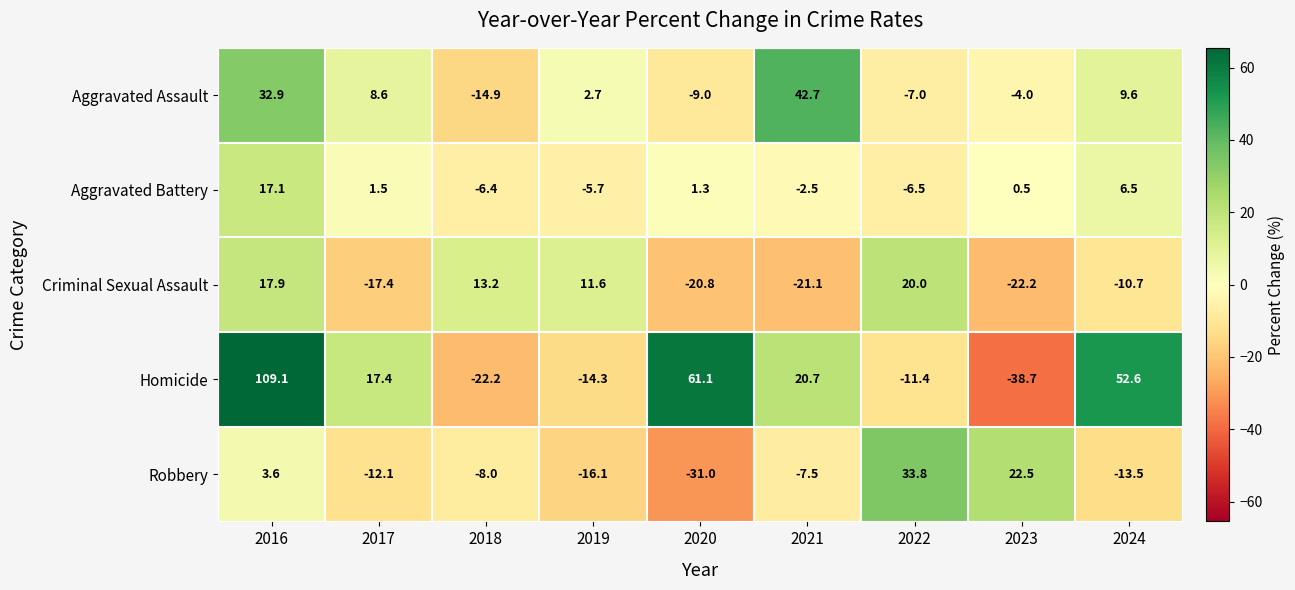

What is the spread (max minus min) of values at 2016?

105.5